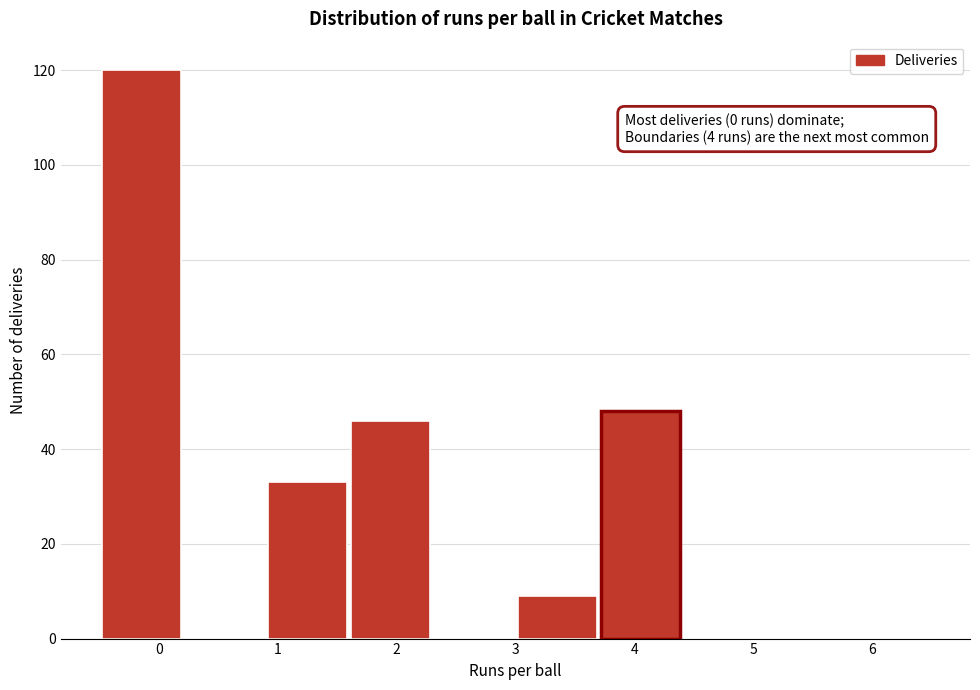

Which range on the x-axis has the tallest bar?

-0.5 to 0.2